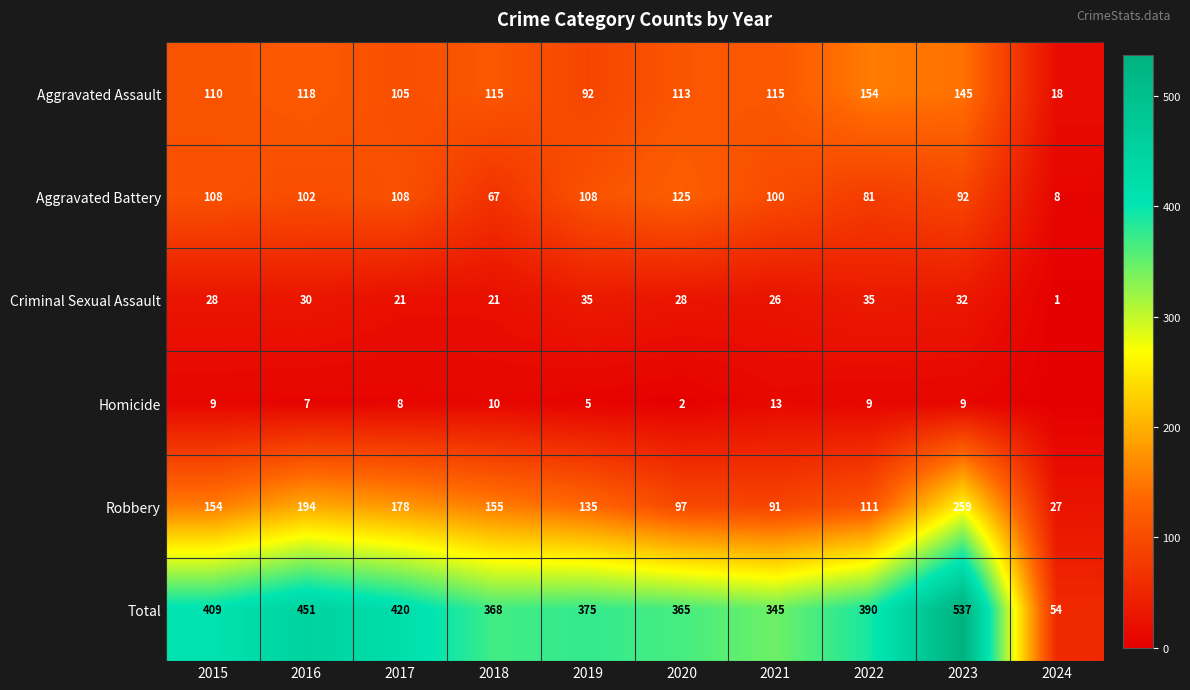

Which category has the lowest value in the Total series?

2024